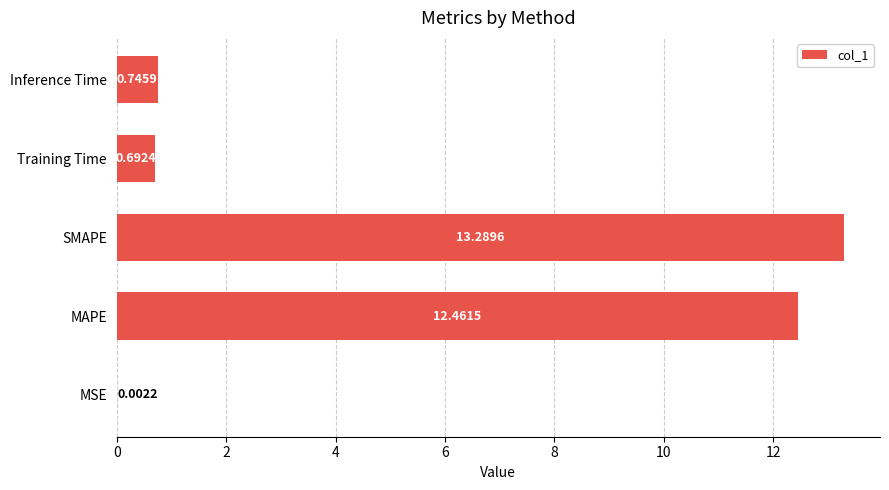

How many series are shown in this chart?

1